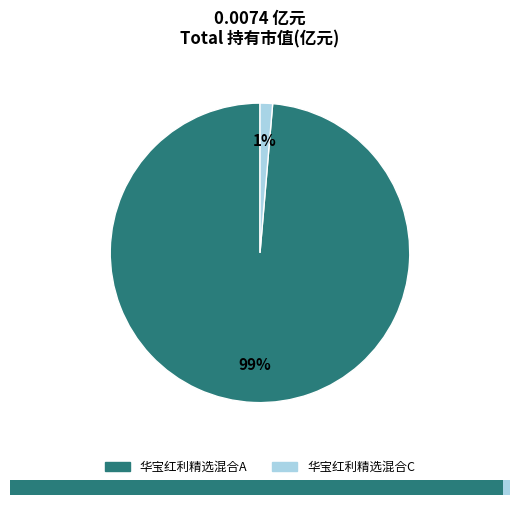

The 华宝红利精选混合A slice represents 99% of the pie. True or false?

True